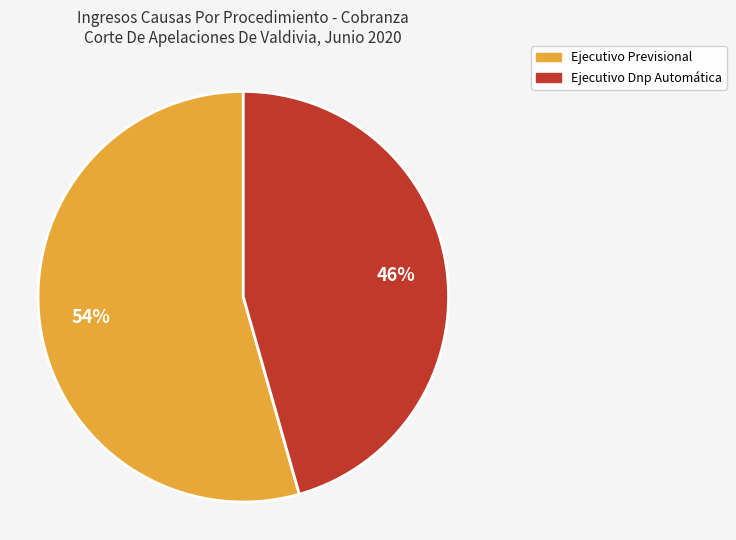

Which category has the smallest portion of the pie?

Ejecutivo Dnp Automática